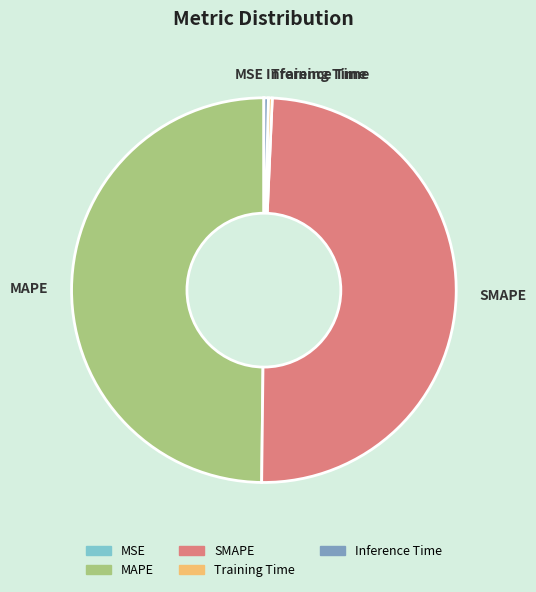

Does SMAPE account for over 50% of the chart?

No